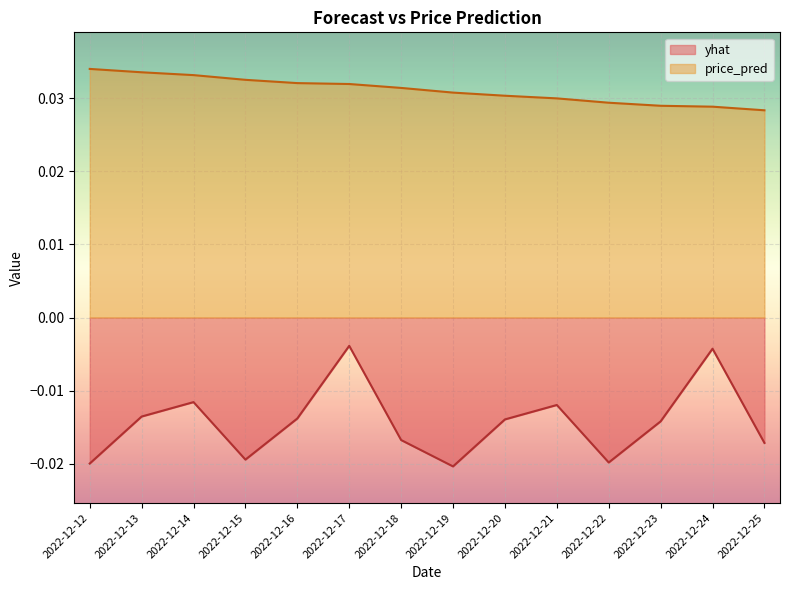

At which label does price_pred reach its peak?

2022-12-12